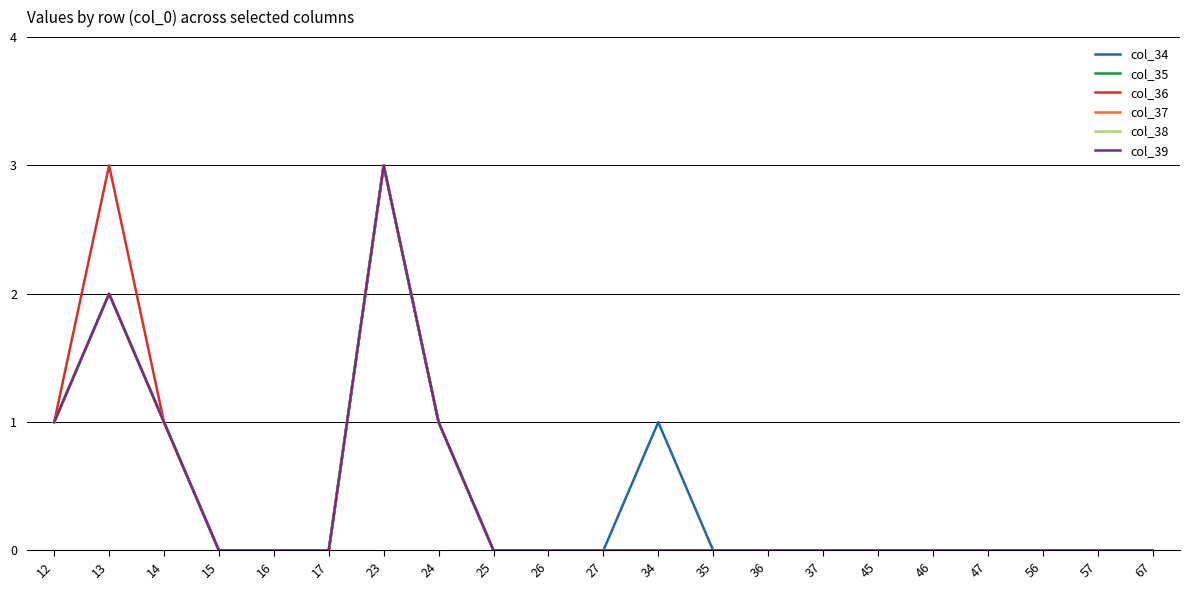

Is this an area chart (filled region under the line)?

No